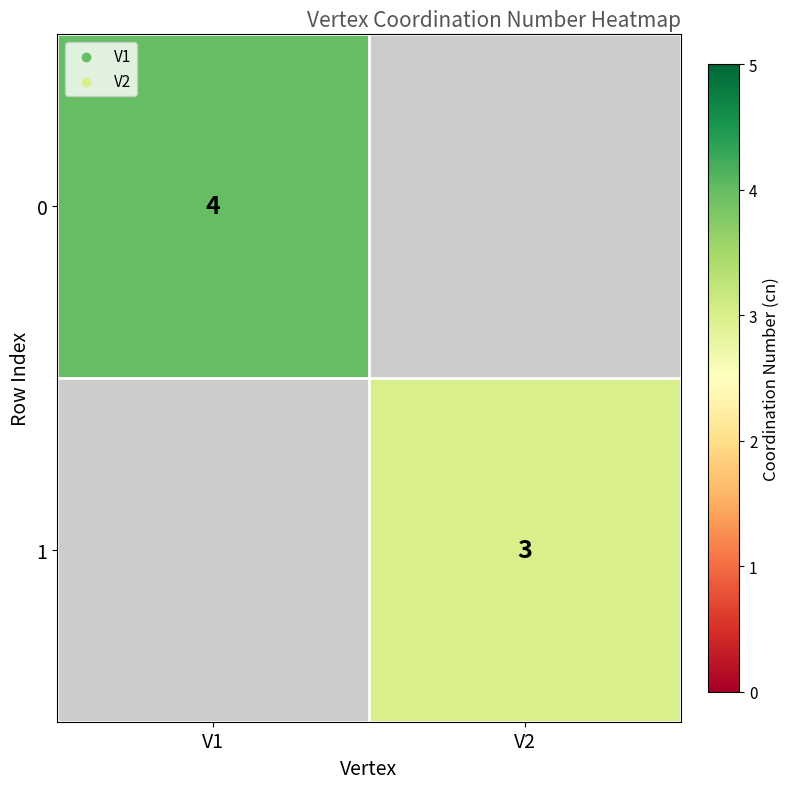

The value of 0 at V1 is 2. True or false?

False